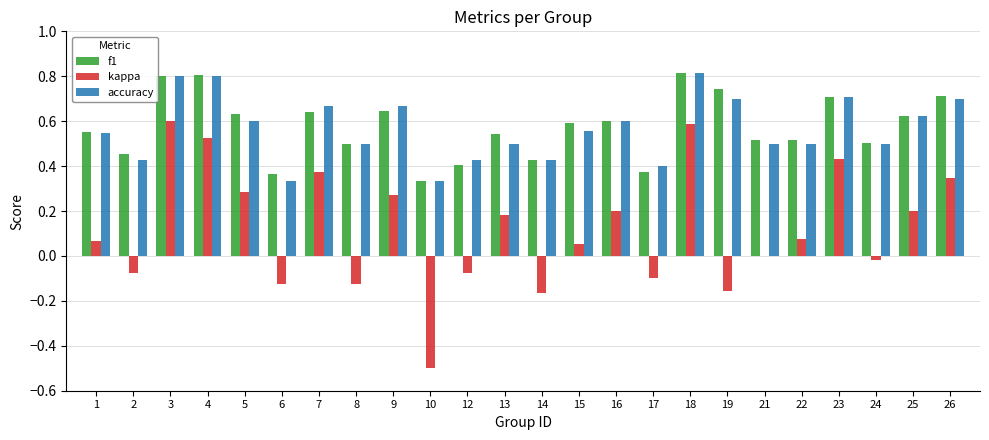

How many groups of bars are there?

24